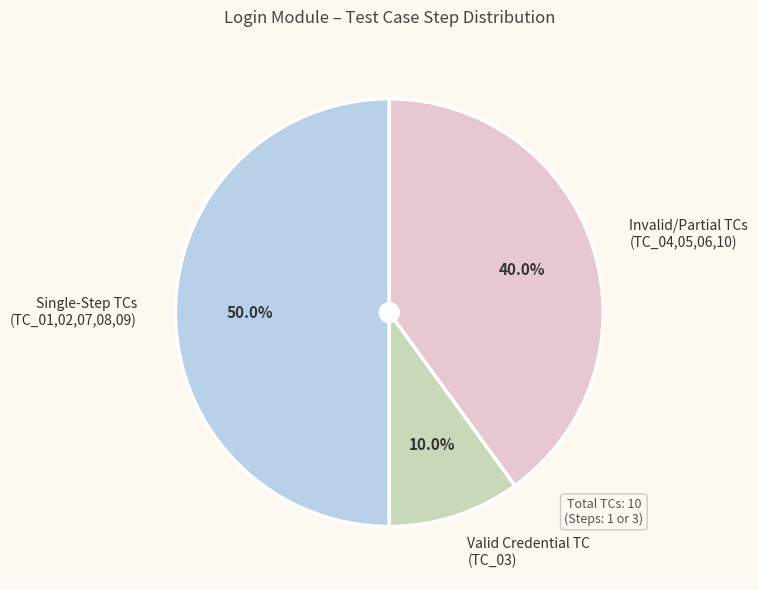

To the nearest percent, what is the difference between the largest and smallest slice percentages?

40%